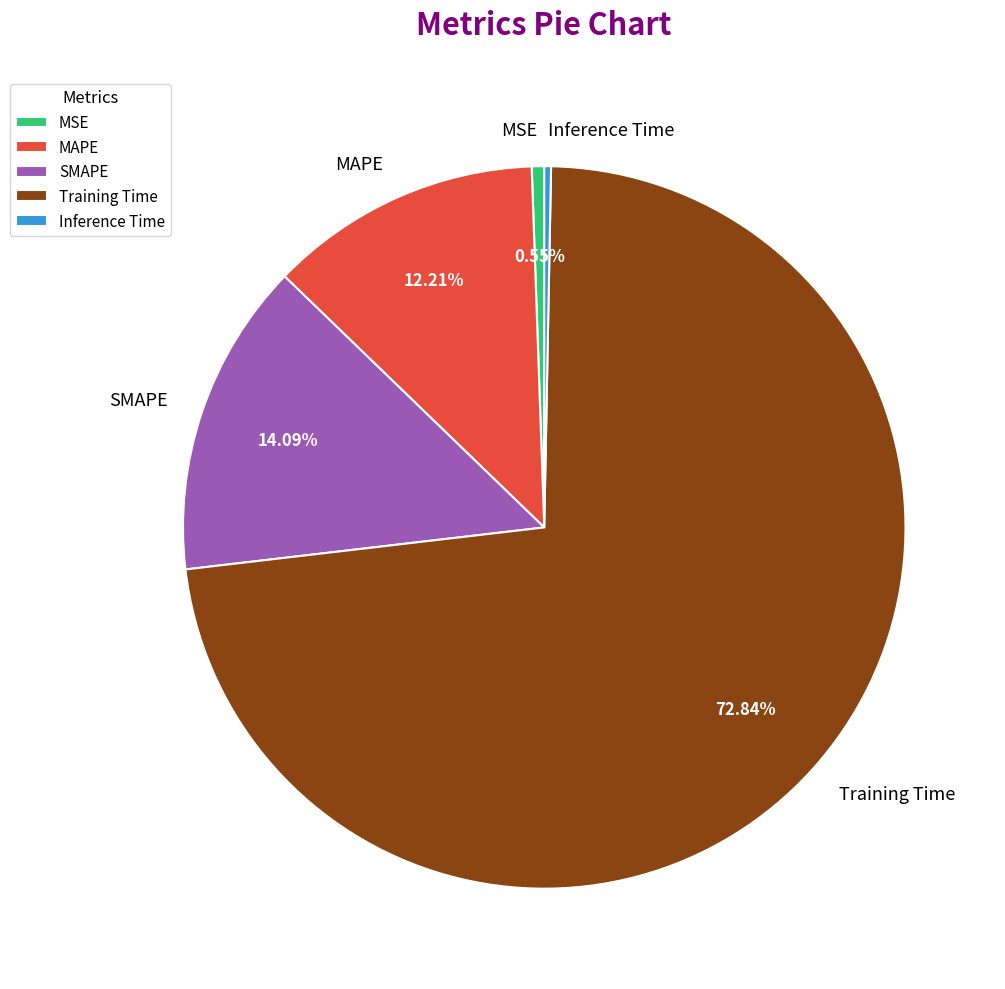

Does MSE represent more than half of the total?

No